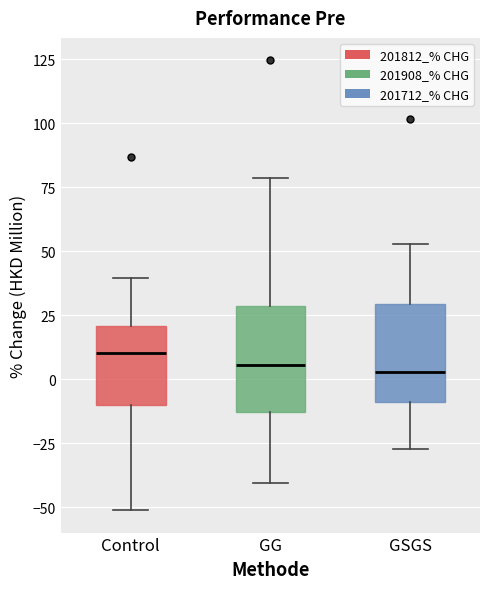

Where is the upper edge of the box for GG on the y-axis? The values are not printed on the chart, so give them approximately, as read against the axis.

30